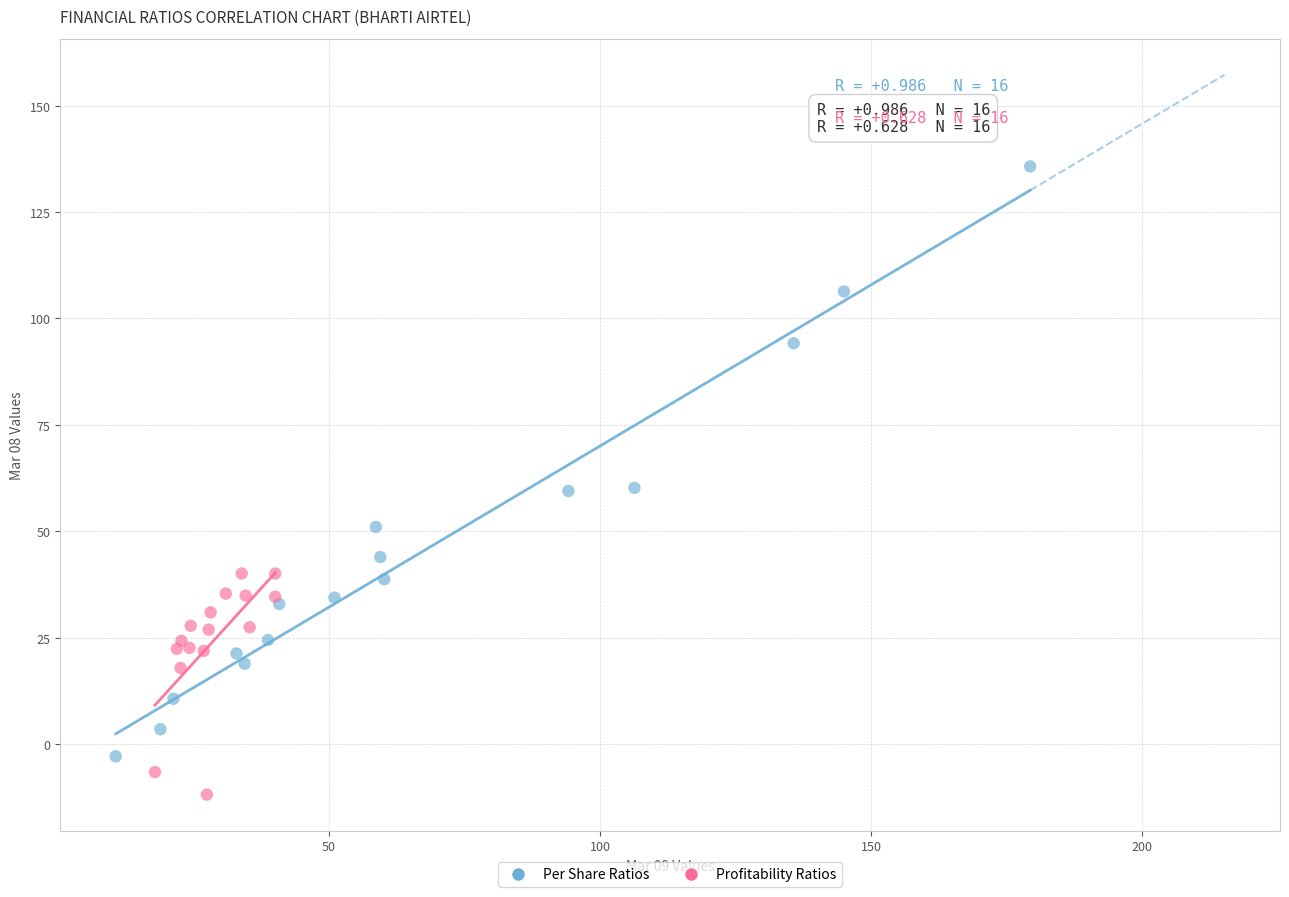

Which series has the largest Y range (max minus min)?

Per Share Ratios